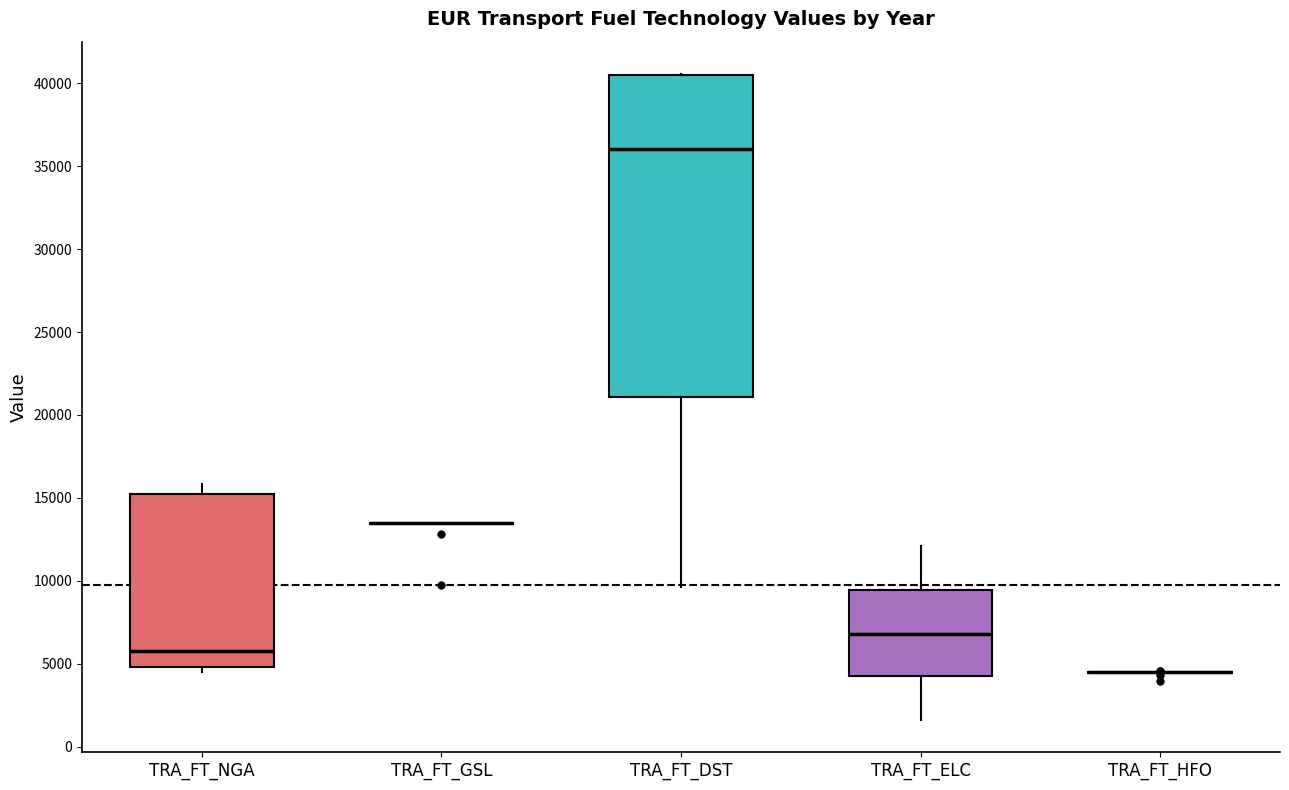

Reading left to right, read every box against the y-axis: the position of its median line, the range the box covers, and the ends of its whiskers. The values are not printed on the chart, so give them approximately, as read against the axis.

TRA_FT_NGA: median 6000, box 5000 to 15000, whiskers 4500 to 16000
TRA_FT_GSL: box collapsed to a line at 13500, whiskers 13500 to 13500
TRA_FT_DST: median 36000, box 21000 to 40500, whiskers 9500 to 40500
TRA_FT_ELC: median 7000, box 4500 to 9500, whiskers 1500 to 12000
TRA_FT_HFO: box collapsed to a line at 4500, whiskers 4500 to 4500